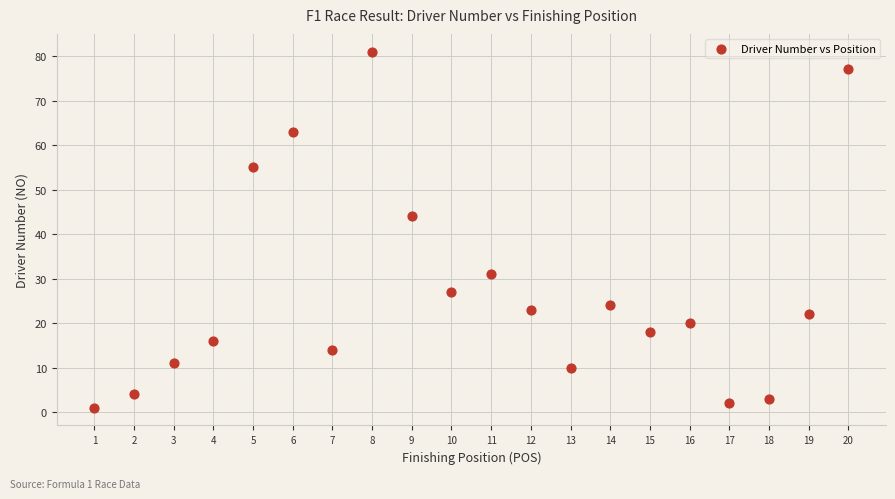

What Y value in the scatter plot is closest to 41?

44